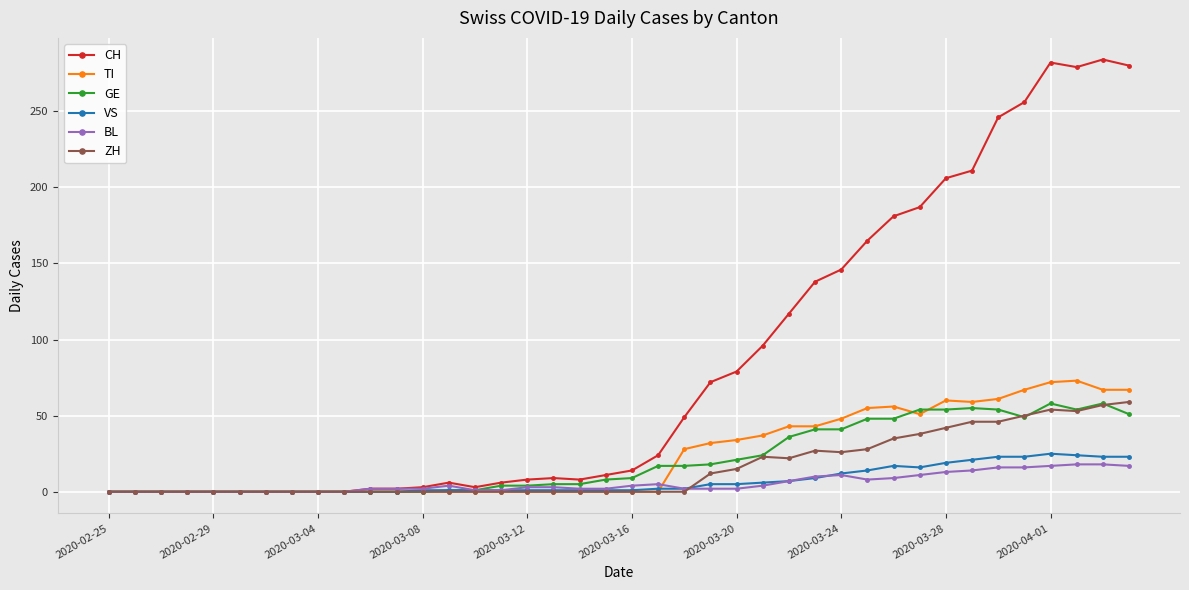

What is the difference between the maximum and second lowest values in the BL series?

18